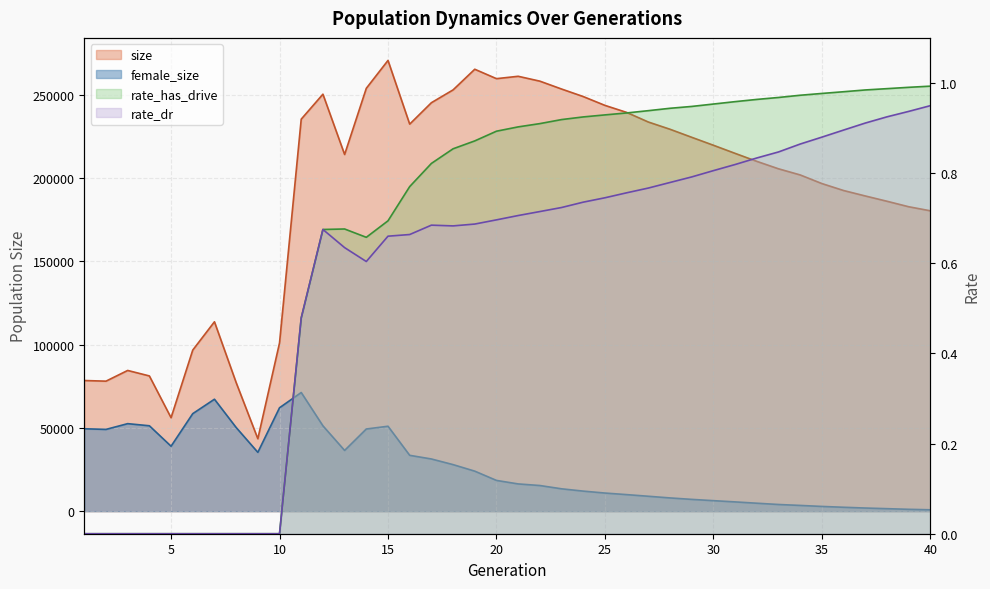

In rate_dr, how many points are lower than both neighbors (excluding endpoints)?

2